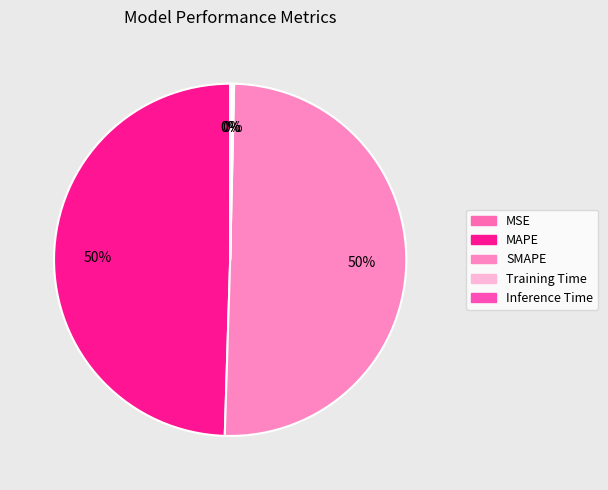

What is the largest slice in the pie chart?

SMAPE